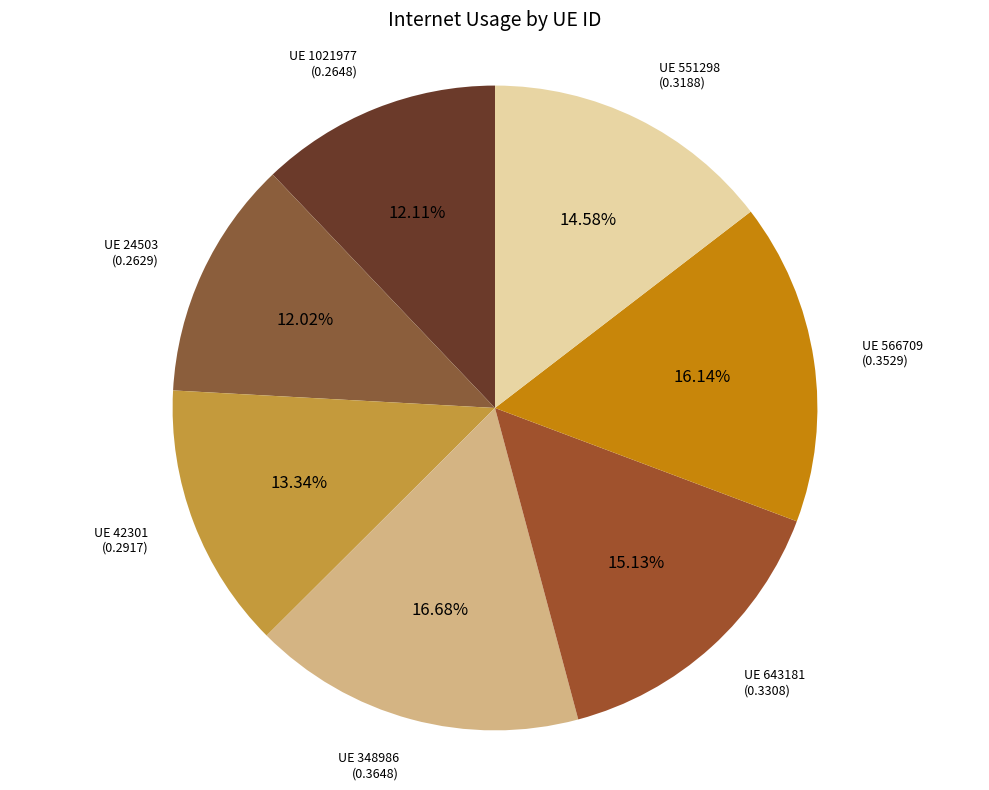

How many segments does this pie chart have?

7